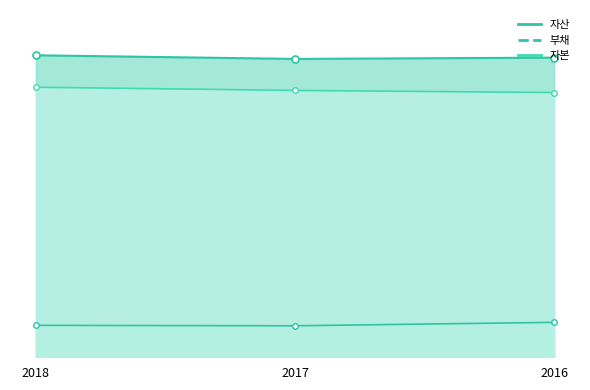

What value does the 부채_line series have at 2018?

1595273